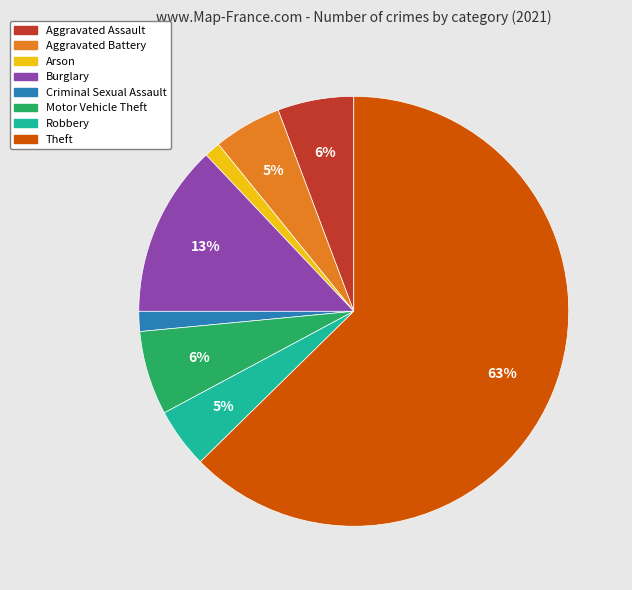

What is the largest slice in the pie chart?

Theft